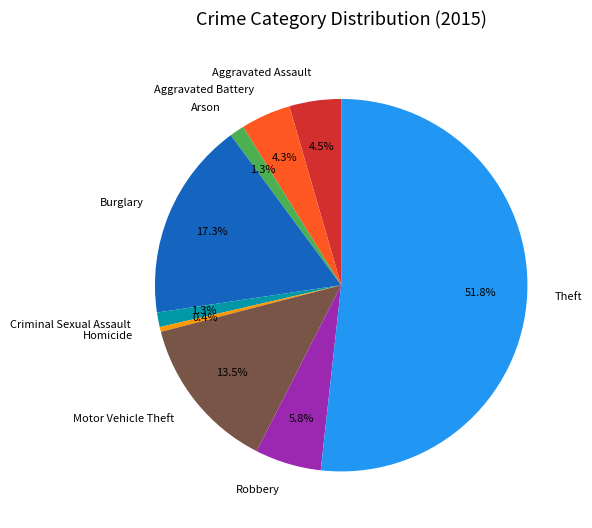

What is the smallest slice in the pie chart?

Homicide